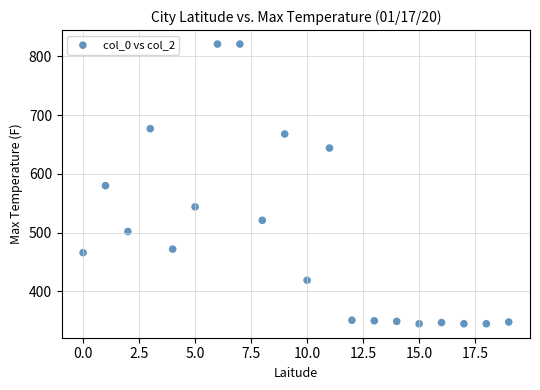

What is the range of Y values (max minus min)?

476